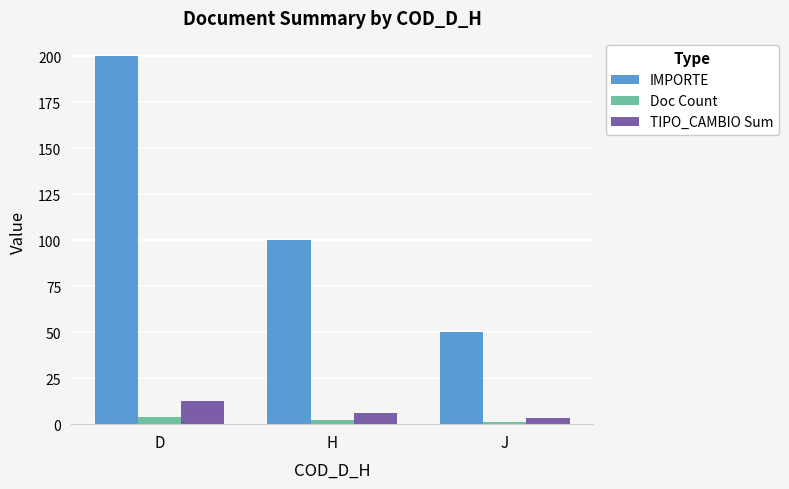

What is the difference between the highest and lowest values at H?

98.0